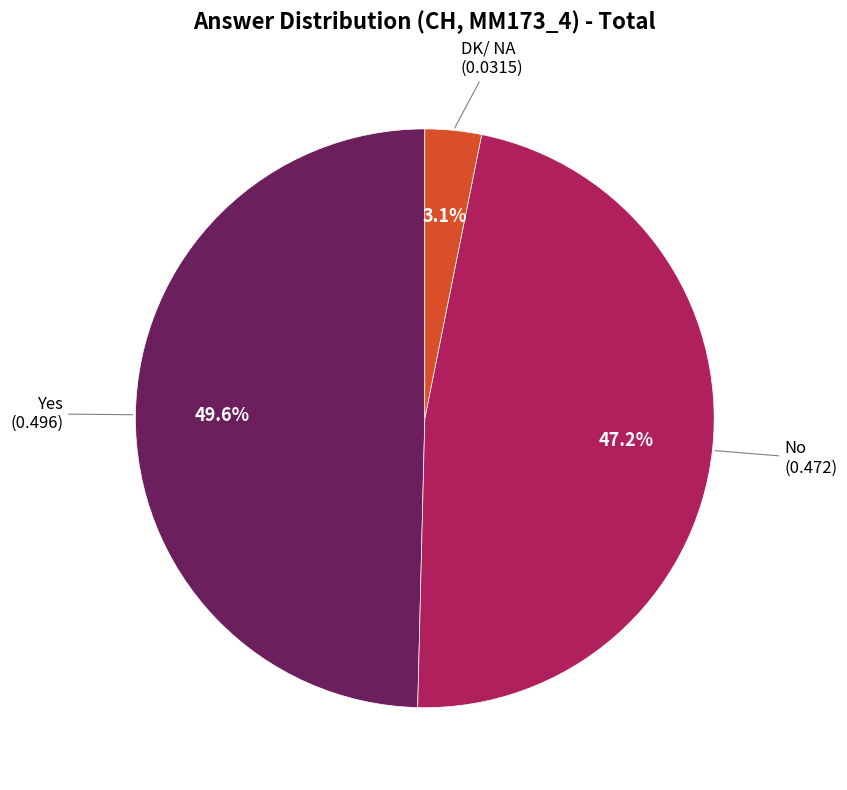

To the nearest percent, what is the average slice percentage?

33%